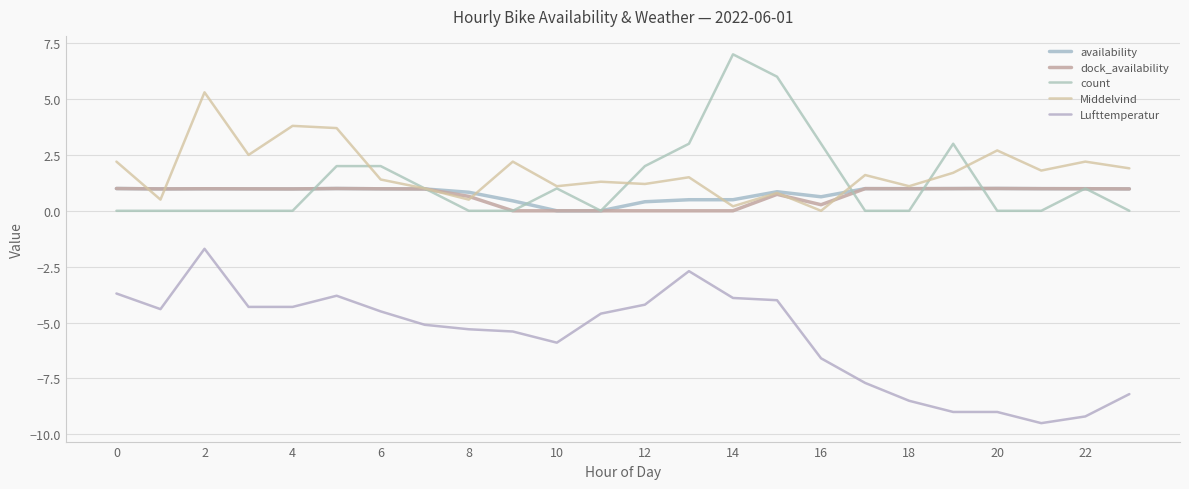

What is the maximum value for dock_availability?

1.0